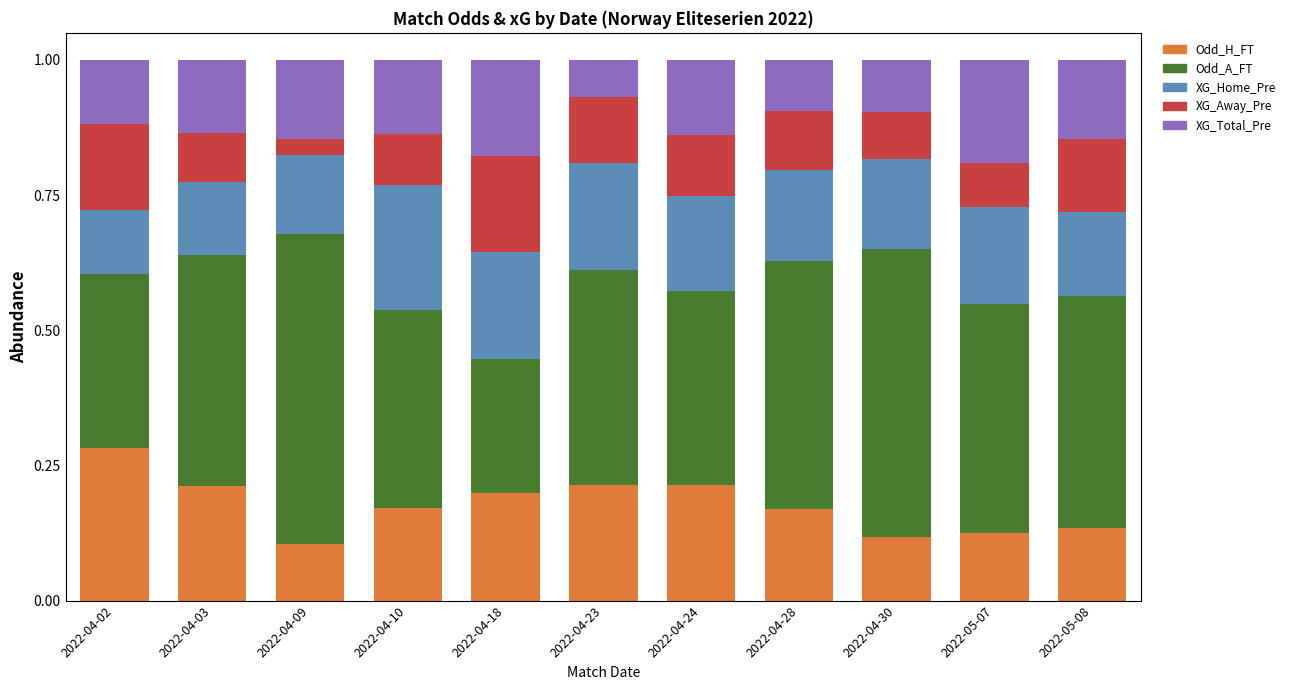

What is the total value across all series at 2022-04-03?

1.0